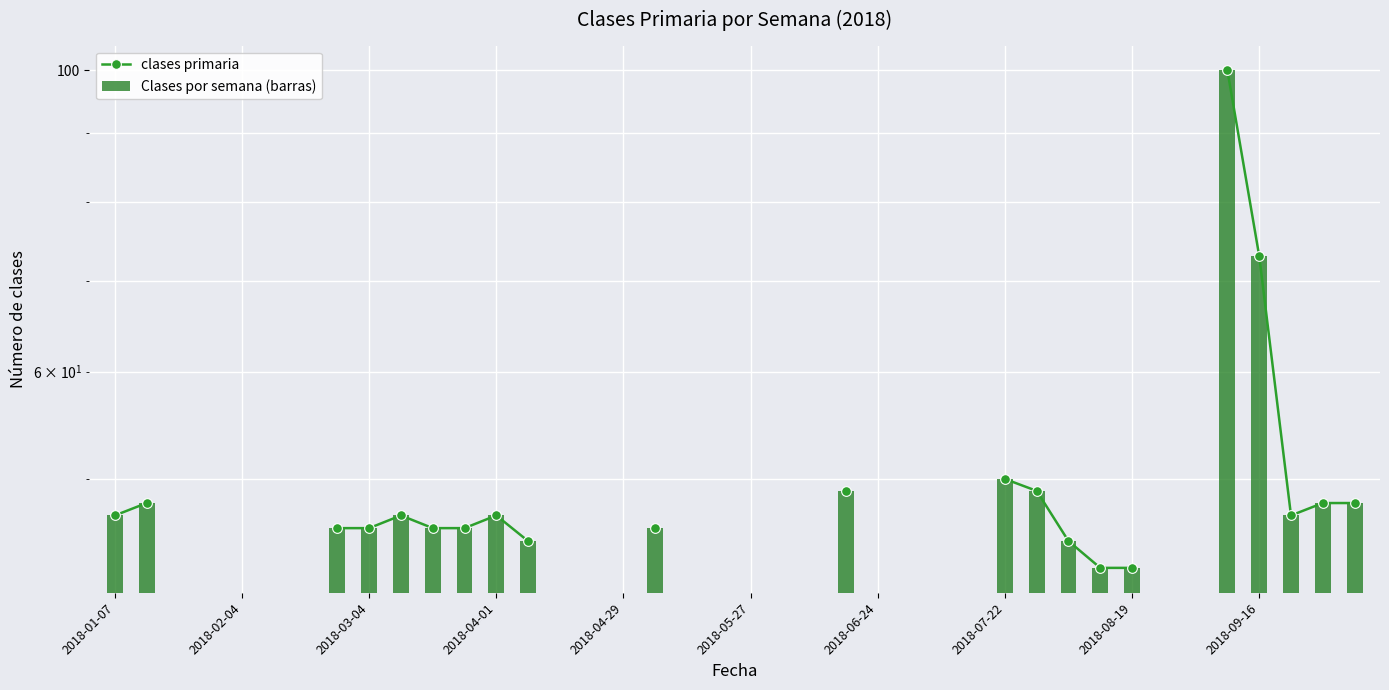

What are all the series names shown in the legend?

clases primaria, Clases por semana (barras)